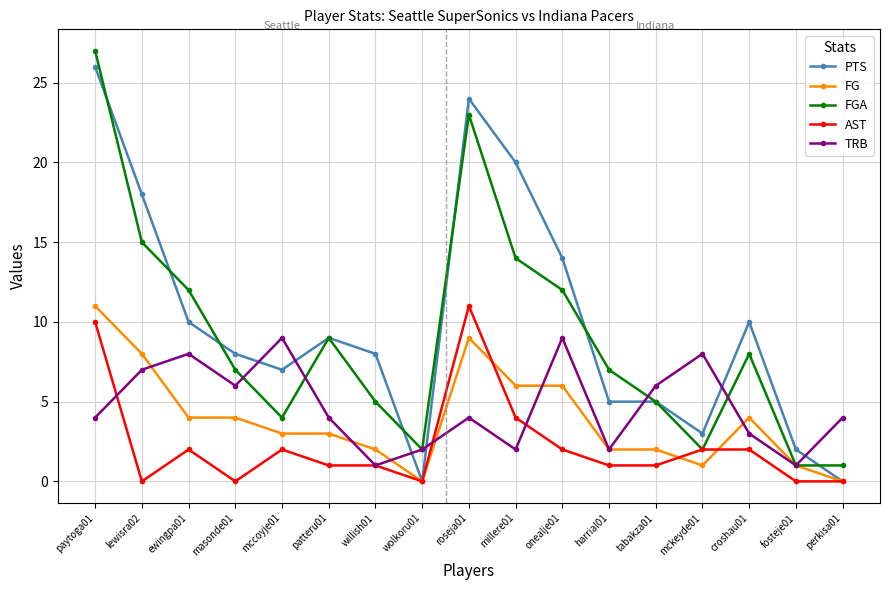

Reading right to left, extract all data points from this chart.

PTS: perkisa01=0	fosteje01=2	croshau01=10	mckeyde01=3	tabakza01=5	harrial01=5	onealje01=14	millere01=20	roseja01=24	wolkoru01=0	willish01=8	patteru01=9	mccoyje01=7	masonde01=8	ewingpa01=10	lewisra02=18	paytoga01=26
FG: perkisa01=0	fosteje01=1	croshau01=4	mckeyde01=1	tabakza01=2	harrial01=2	onealje01=6	millere01=6	roseja01=9	wolkoru01=0	willish01=2	patteru01=3	mccoyje01=3	masonde01=4	ewingpa01=4	lewisra02=8	paytoga01=11
FGA: perkisa01=1	fosteje01=1	croshau01=8	mckeyde01=2	tabakza01=5	harrial01=7	onealje01=12	millere01=14	roseja01=23	wolkoru01=2	willish01=5	patteru01=9	mccoyje01=4	masonde01=7	ewingpa01=12	lewisra02=15	paytoga01=27
AST: perkisa01=0	fosteje01=0	croshau01=2	mckeyde01=2	tabakza01=1	harrial01=1	onealje01=2	millere01=4	roseja01=11	wolkoru01=0	willish01=1	patteru01=1	mccoyje01=2	masonde01=0	ewingpa01=2	lewisra02=0	paytoga01=10
TRB: perkisa01=4	fosteje01=1	croshau01=3	mckeyde01=8	tabakza01=6	harrial01=2	onealje01=9	millere01=2	roseja01=4	wolkoru01=2	willish01=1	patteru01=4	mccoyje01=9	masonde01=6	ewingpa01=8	lewisra02=7	paytoga01=4